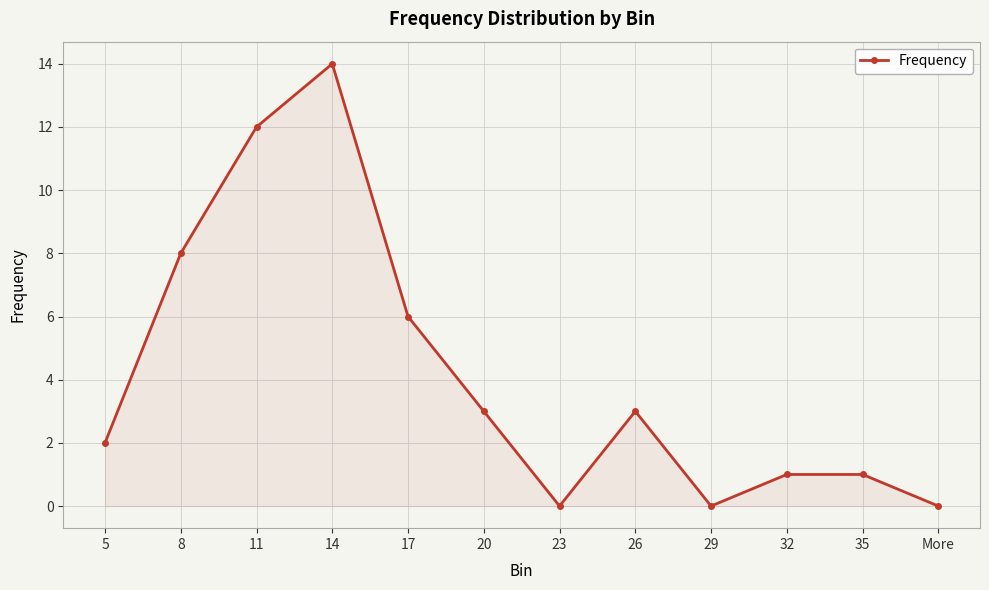

What is the value of the 2nd point from the left?

8